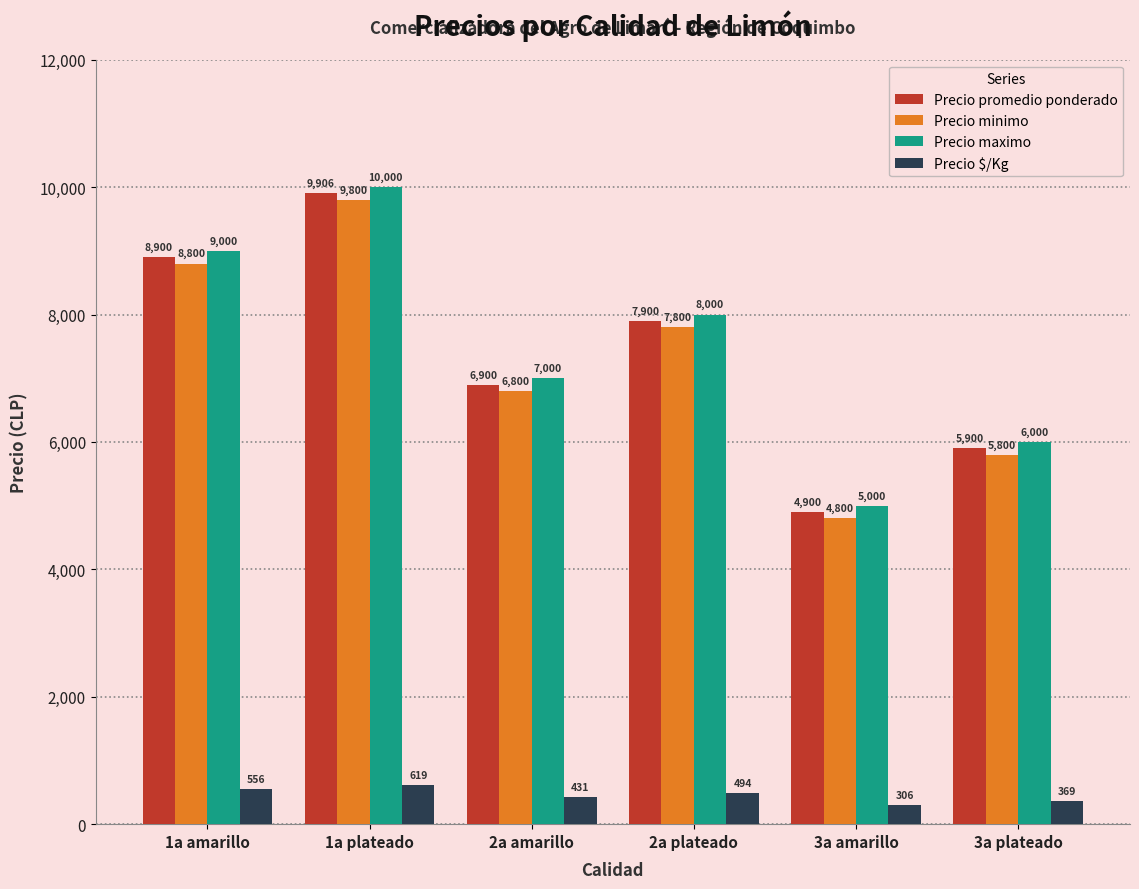

What is the label of the 4th bar from the left?

2a plateado